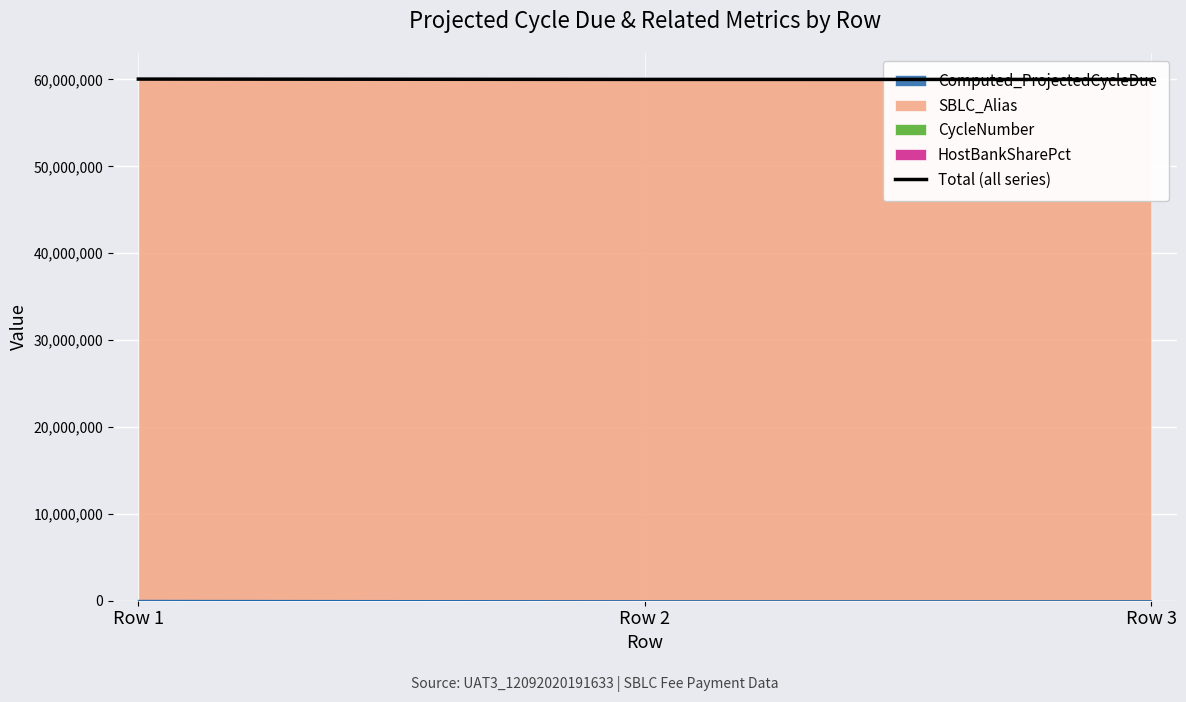

Is it true that the value at Row 3 is 60000537.0?

True